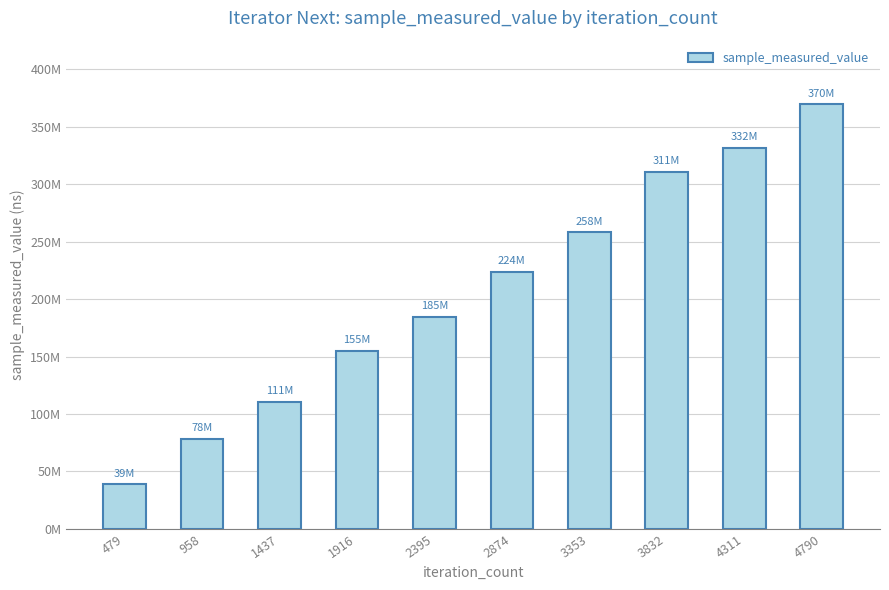

Does the chart contain any negative values?

No